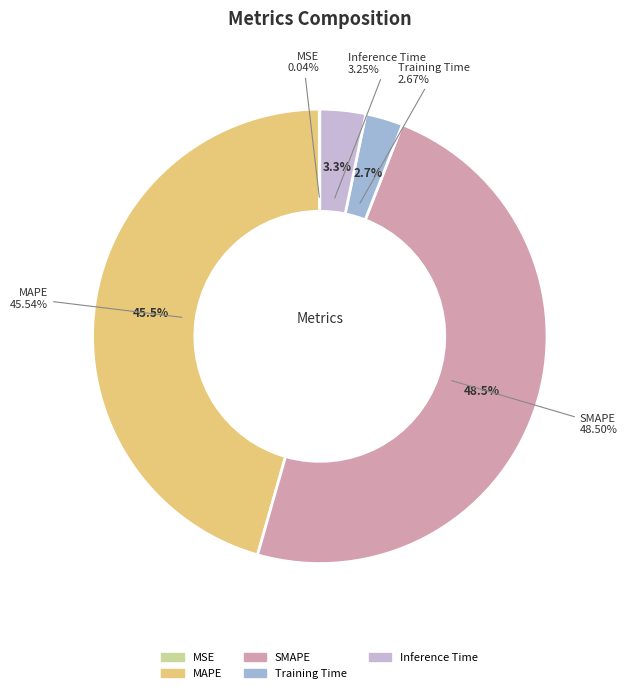

The SMAPE slice represents 48% of the pie. True or false?

True